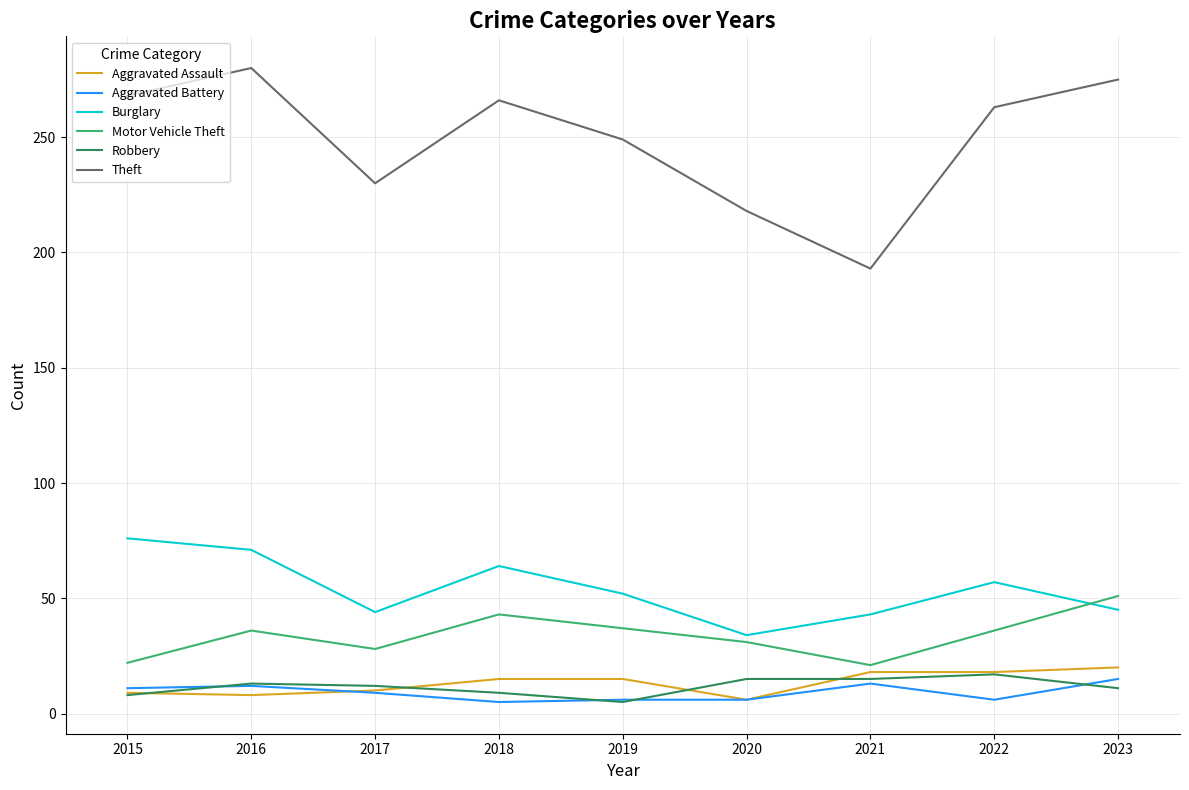

What is the maximum value for Theft?

280